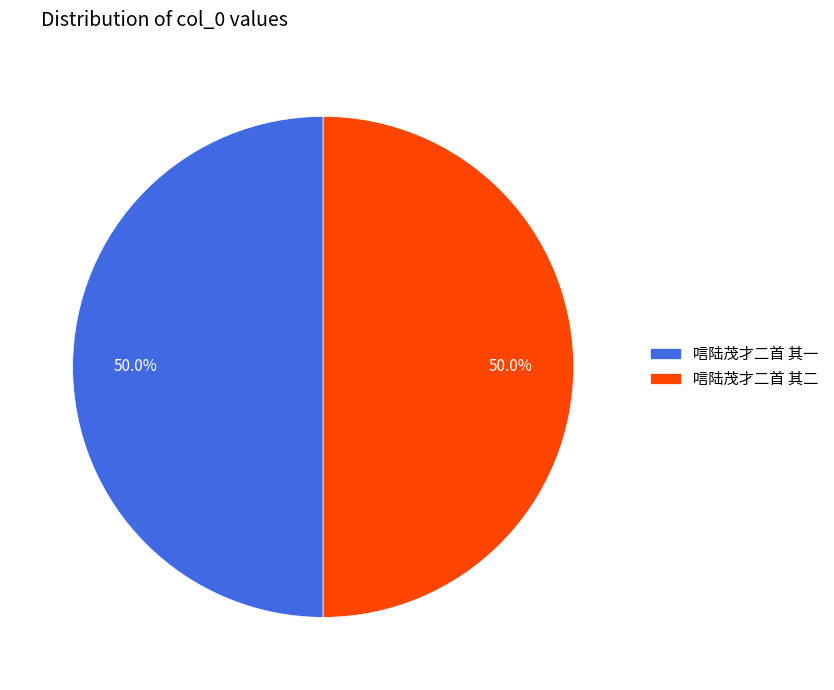

Do 唁陆茂才二首 其二 and 唁陆茂才二首 其一 together represent more than half of the pie?

Yes